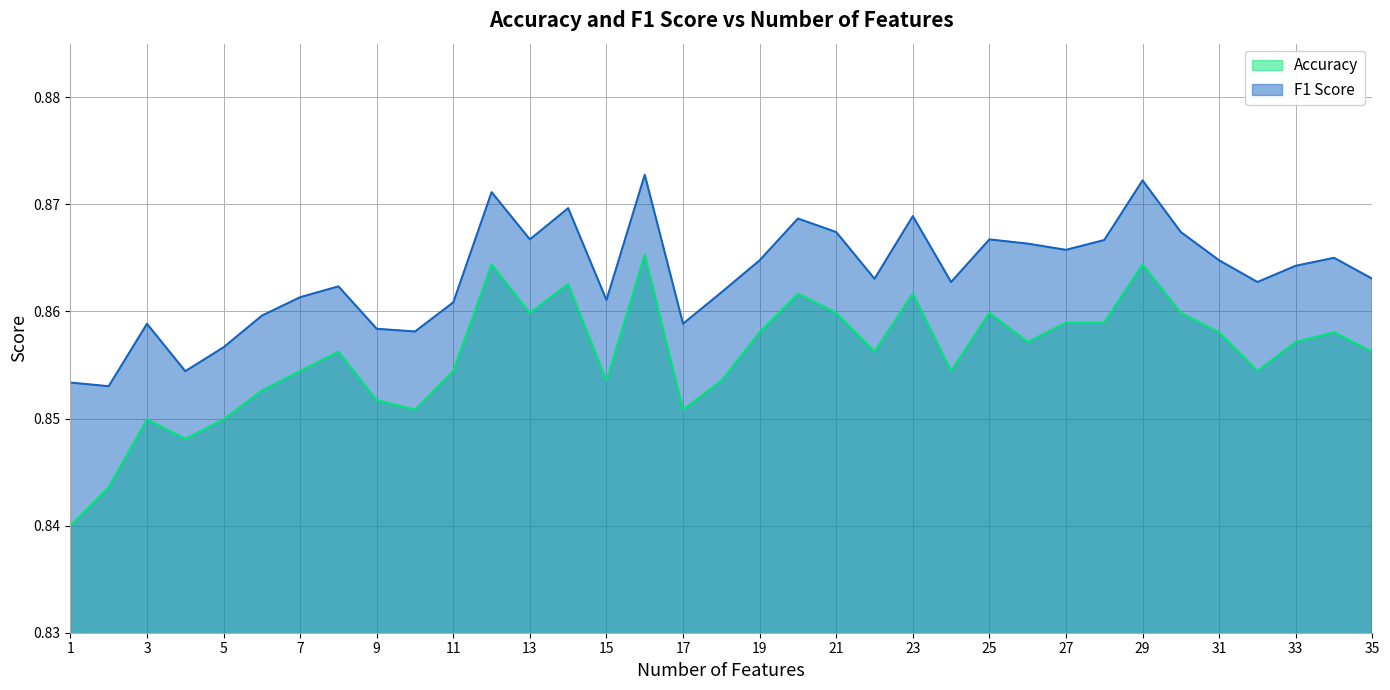

Rank the series at 15 from lowest to highest value.

Accuracy, F1 Score